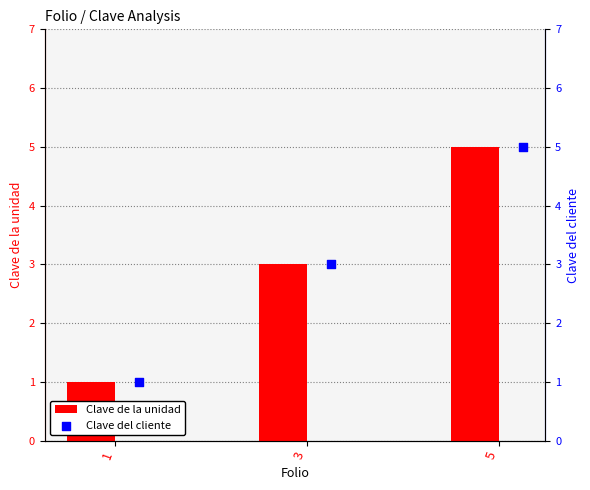

What is the average value of the Clave de la unidad series?

3